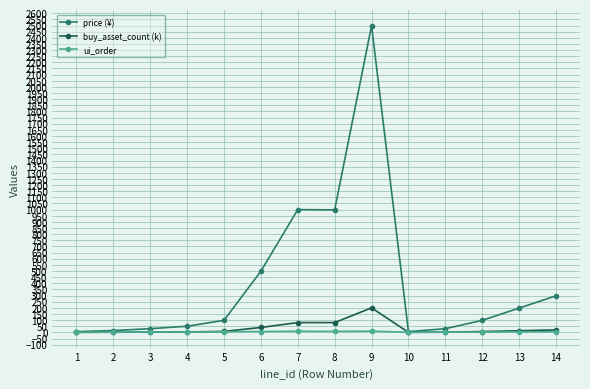

How many data points in buy_asset_count (k) are less than 7?

7